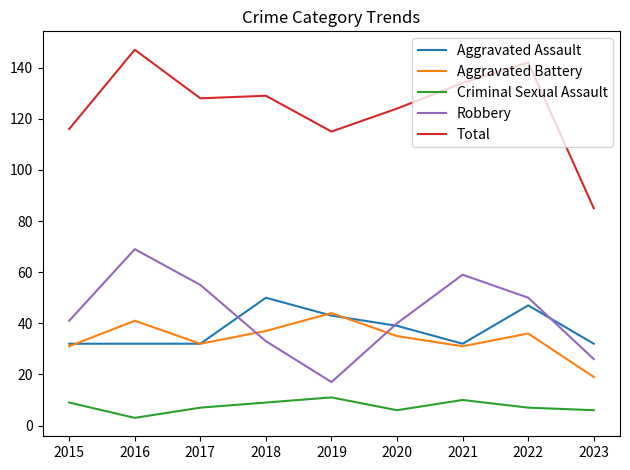

What is the difference between the maximum and second lowest values in the Robbery series?

43